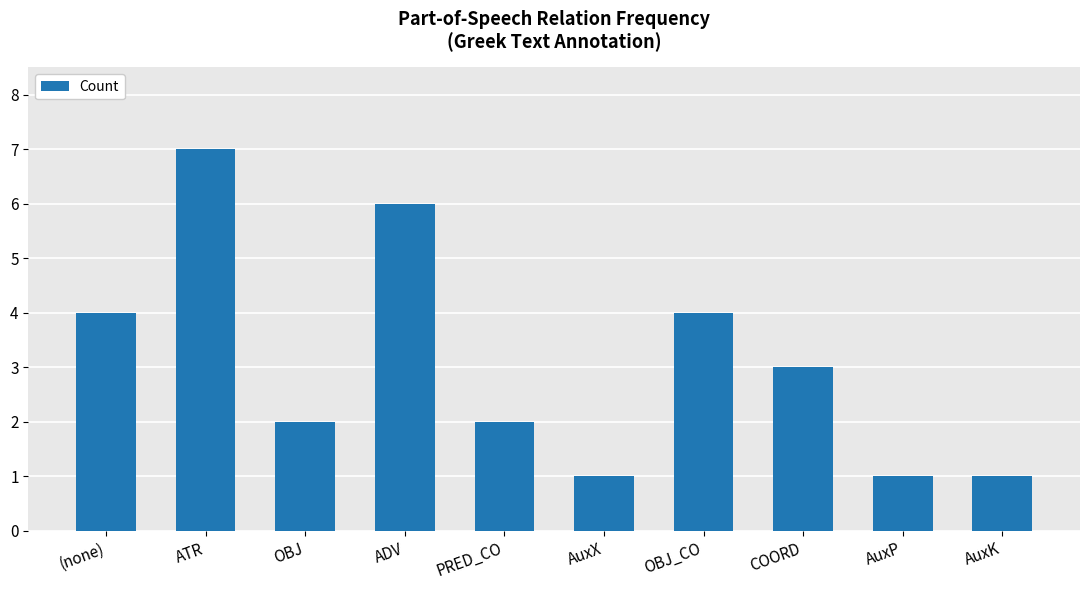

What is the sum of the values at PRED_CO and OBJ_CO?

6